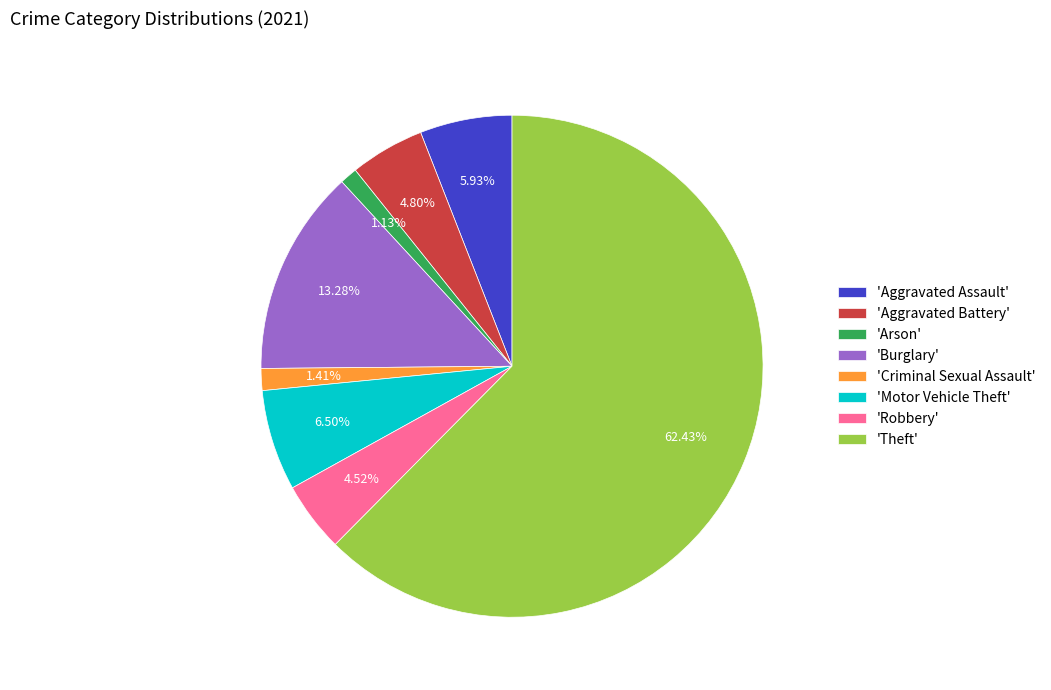

Which category has the biggest portion of the pie?

'Theft'